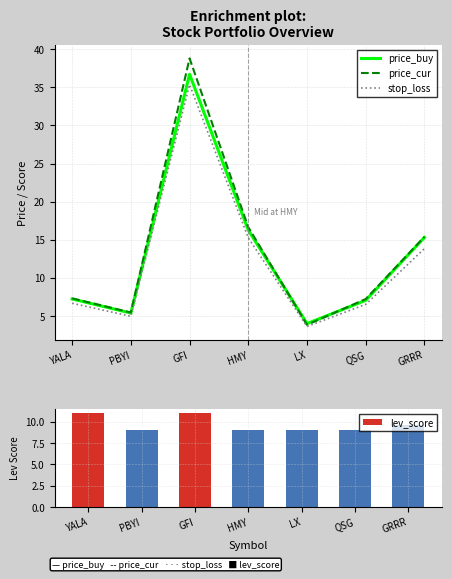

What is the difference between the second highest and second lowest values in the price_buy series?

10.9